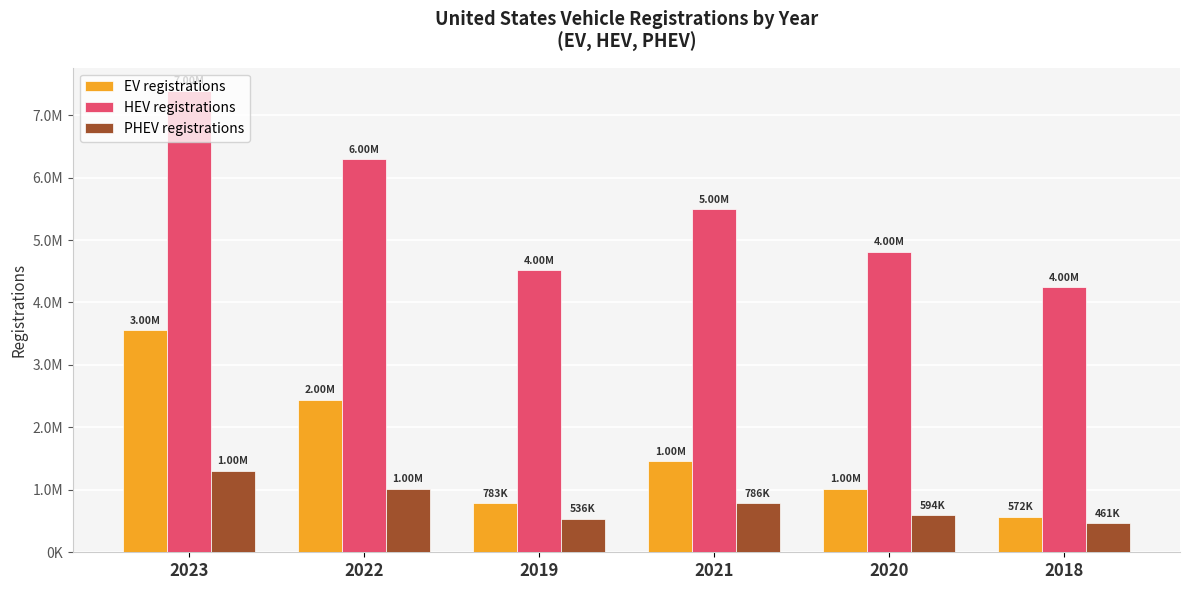

What is the difference between the second highest and second lowest values in the PHEV registrations series?

475800